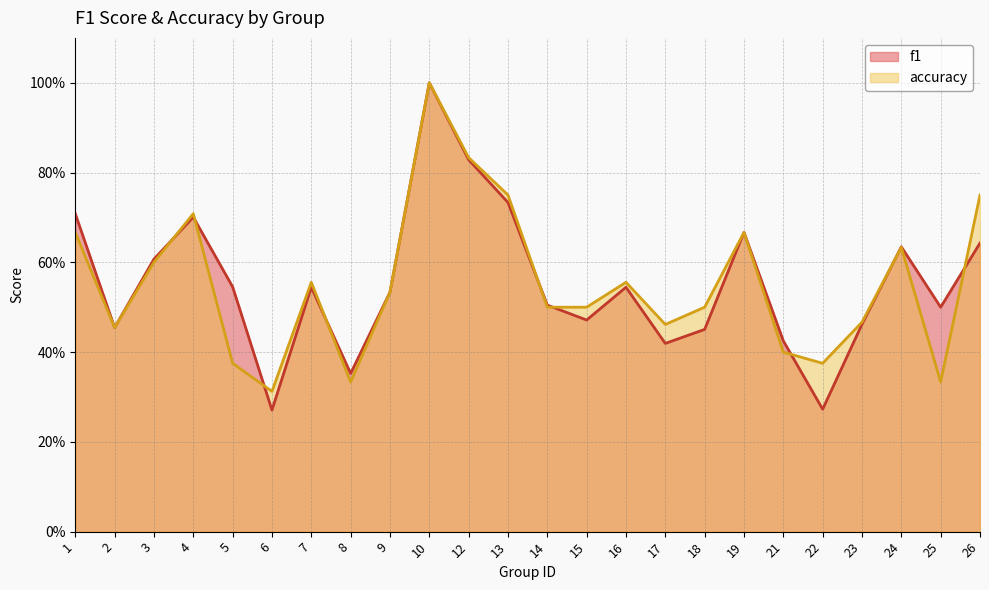

The accuracy series shows 0.4 at 1. True or false?

False